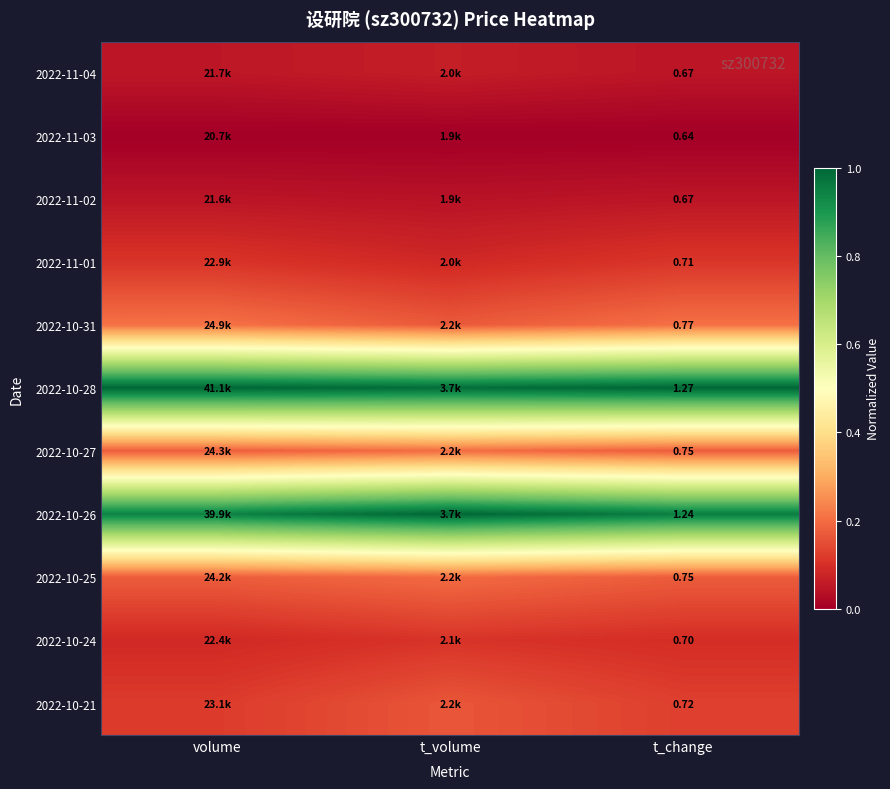

What is the difference between the highest and lowest values at t_volume?

1.0